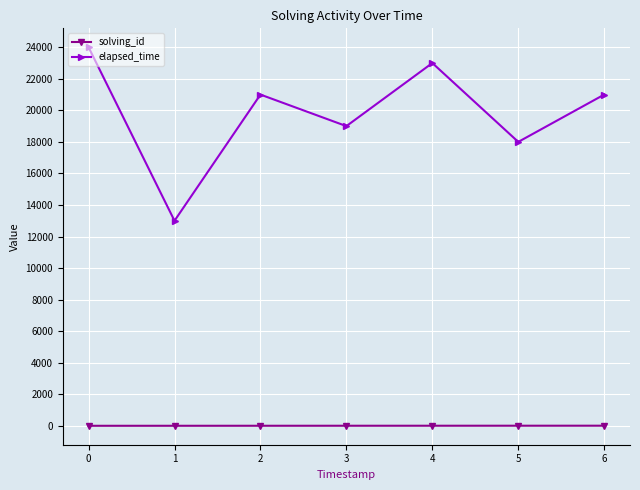

What is the spread (max minus min) of values at 3?

18996